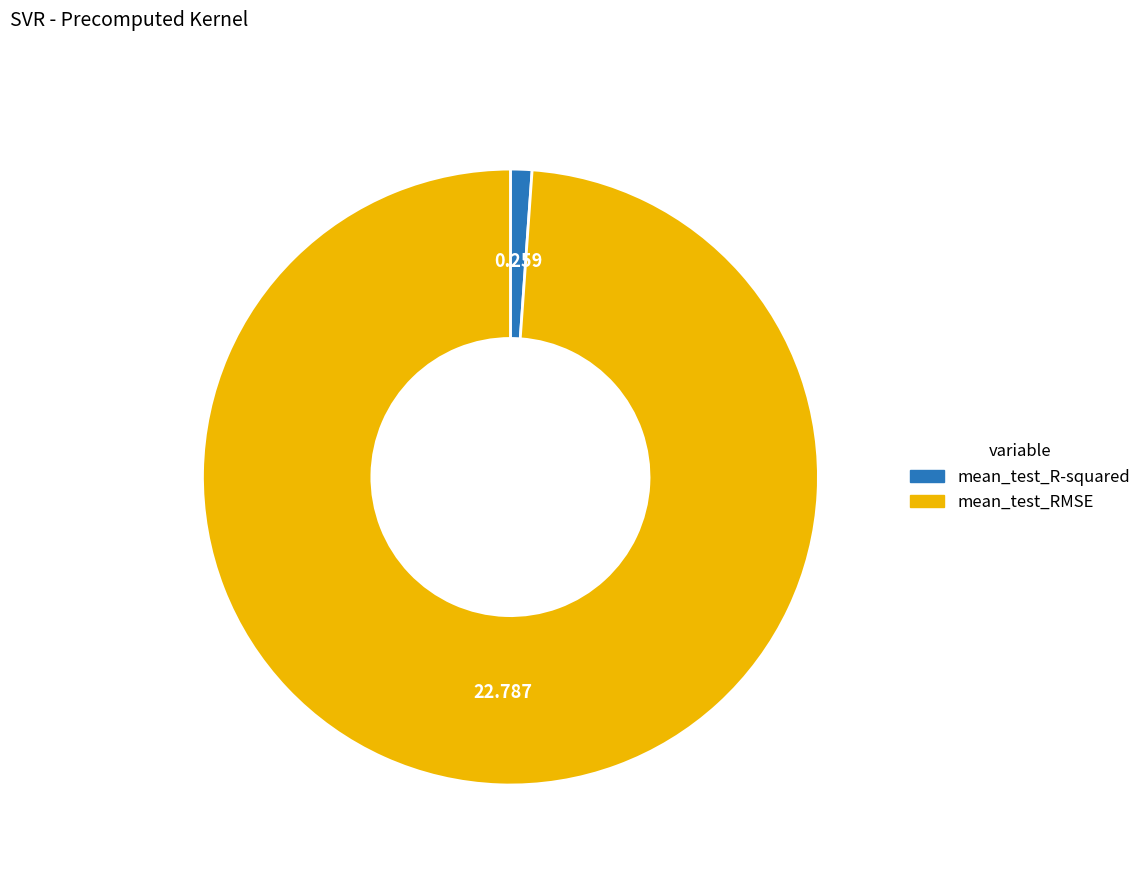

Which has a higher value, mean_test_RMSE or mean_test_R-squared?

mean_test_RMSE